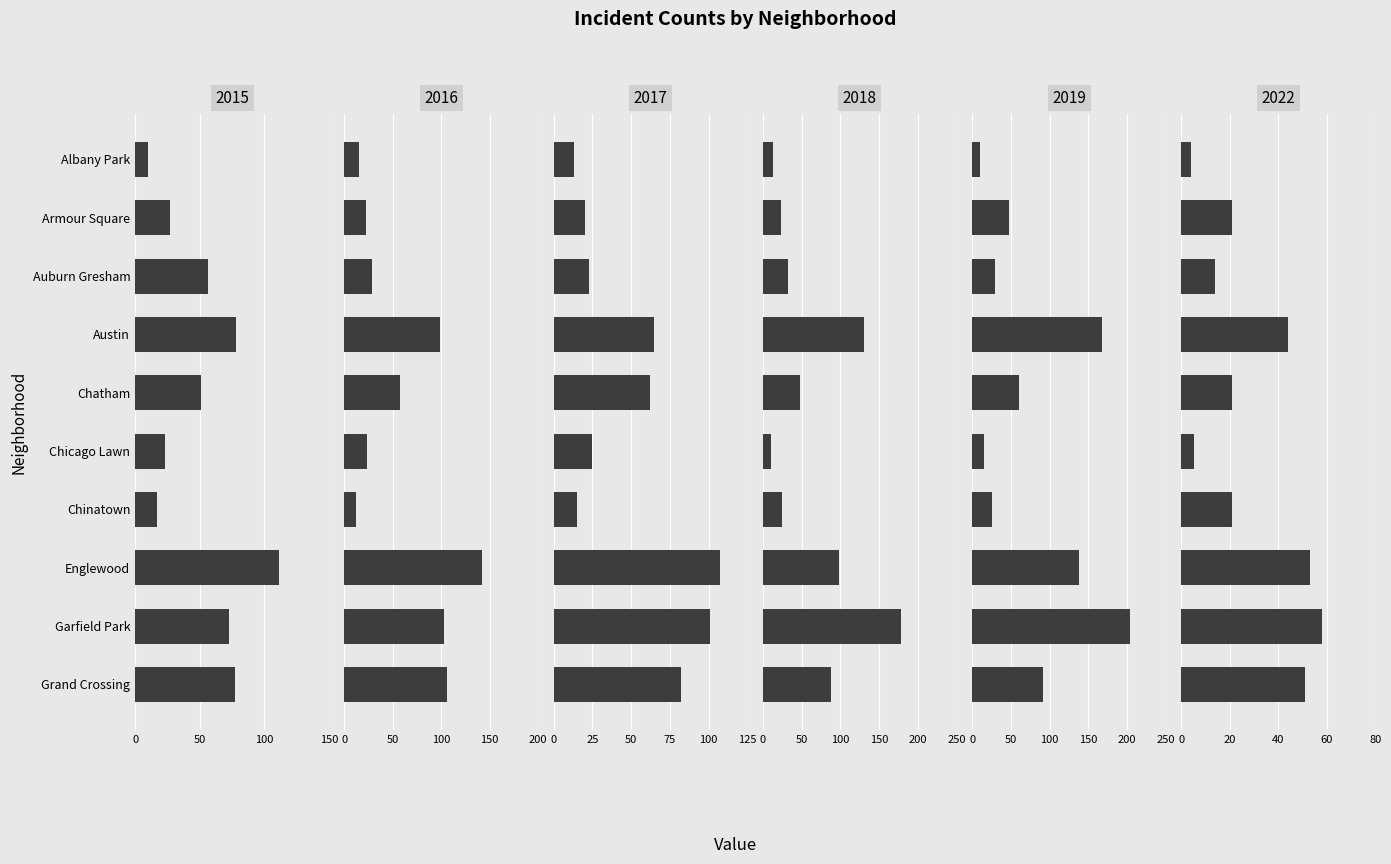

Is it true that 2018 equals 130 at Austin?

True